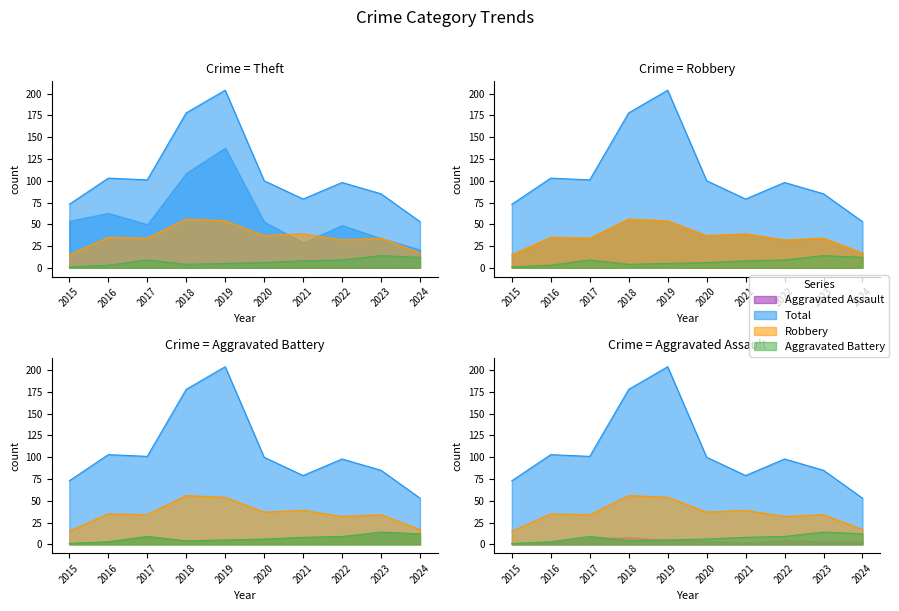

What is the maximum value shown in the chart?

204